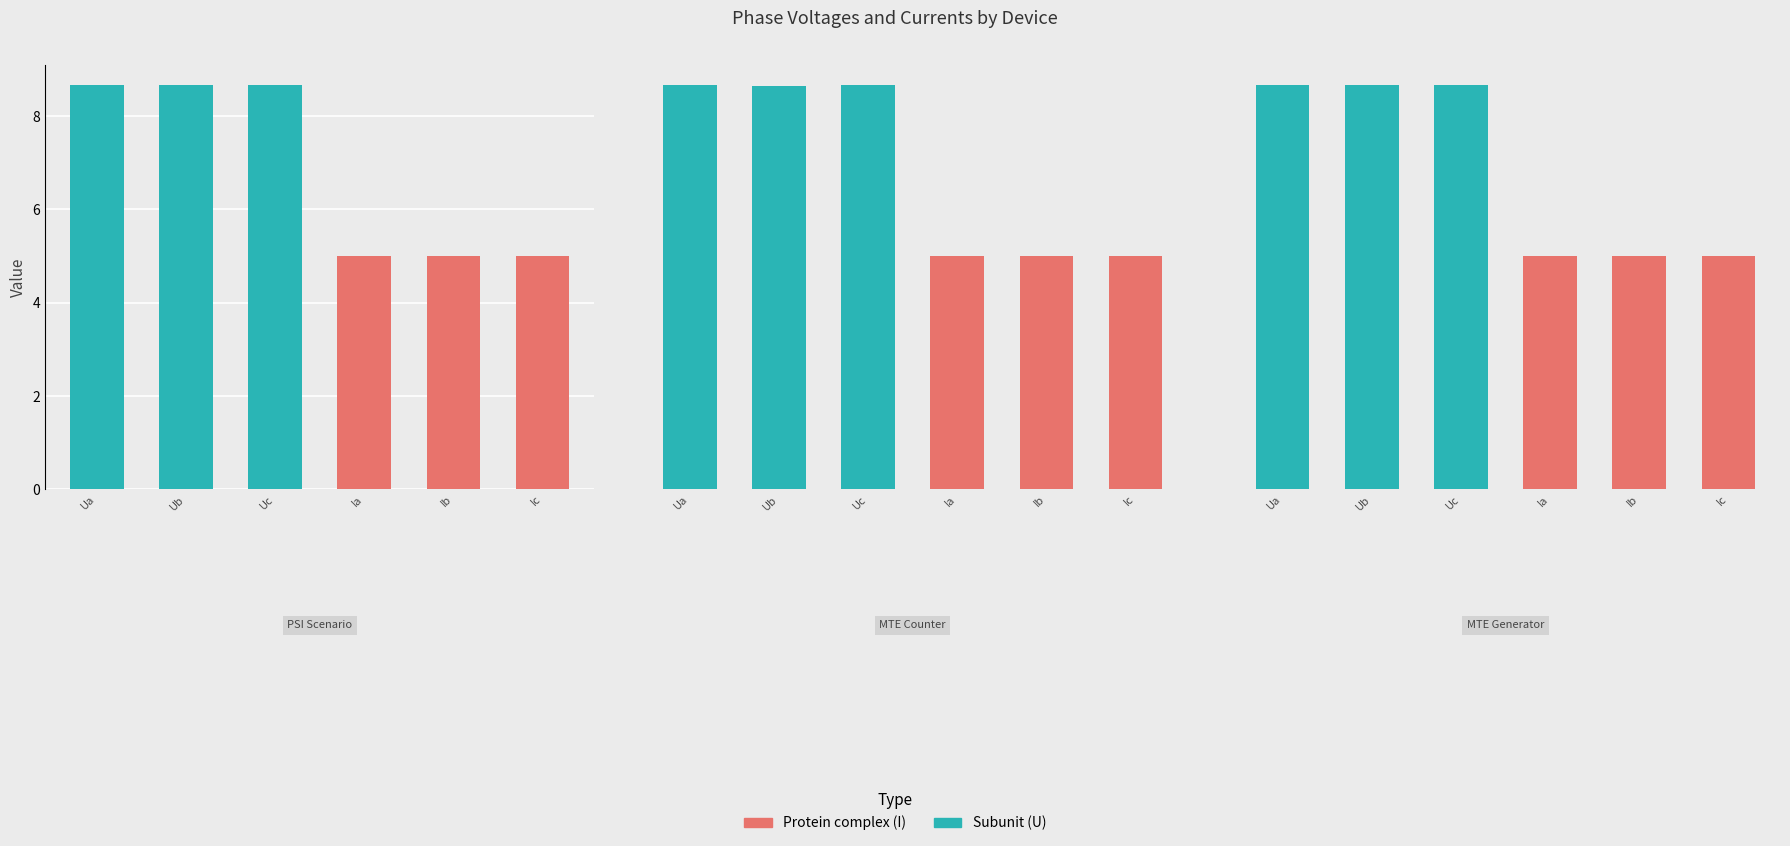

Is it true that Ic equals 7.8 at Значение из сценария ПСИ?

False